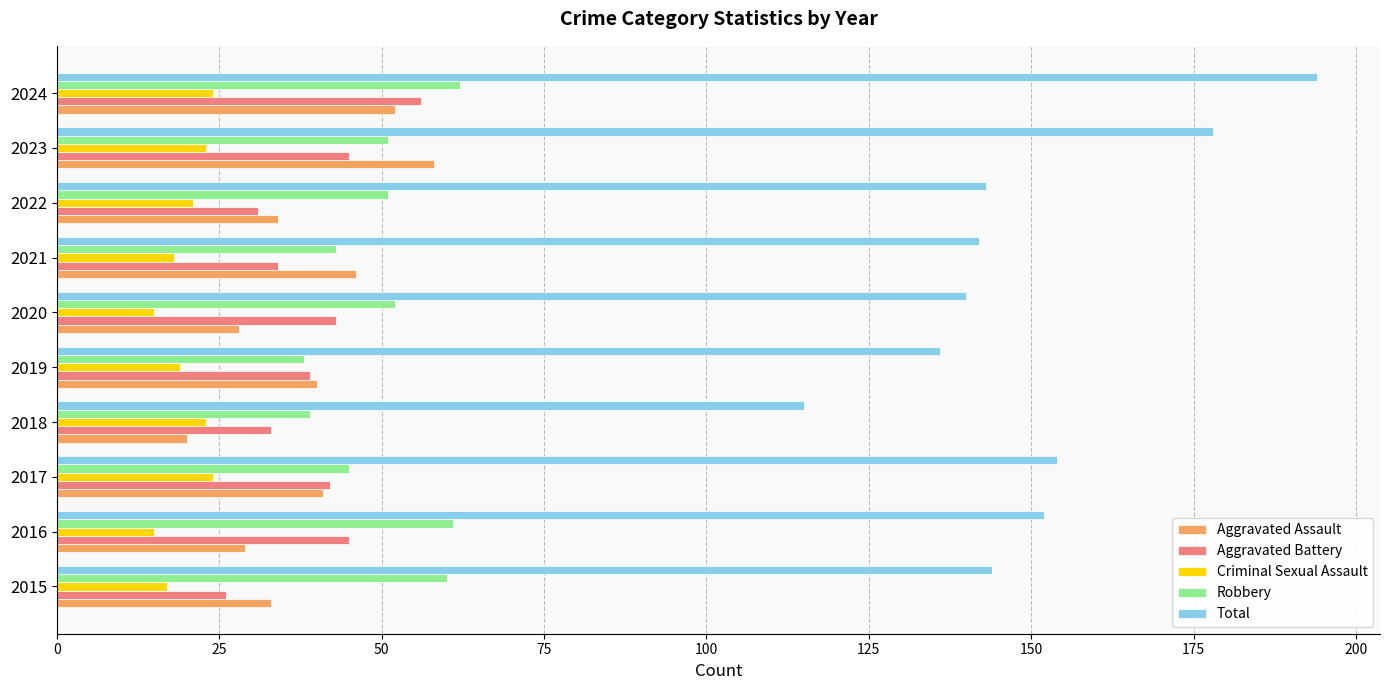

What is the sum of all Total values?

1498